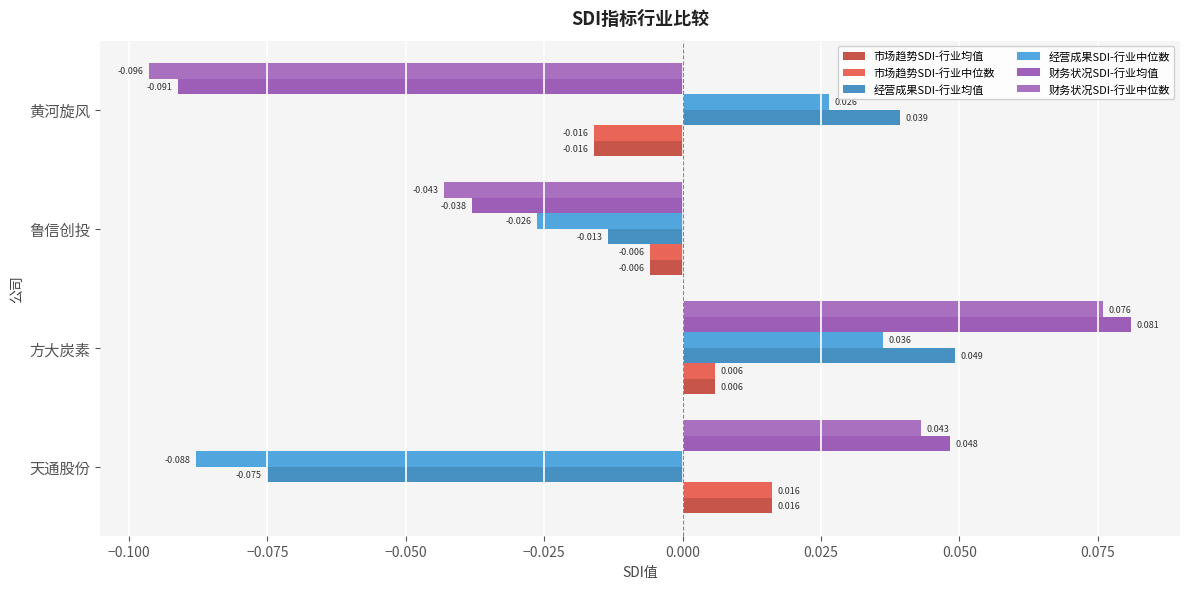

How many data points in 市场趋势SDI-行业中位数 are above 0?

2